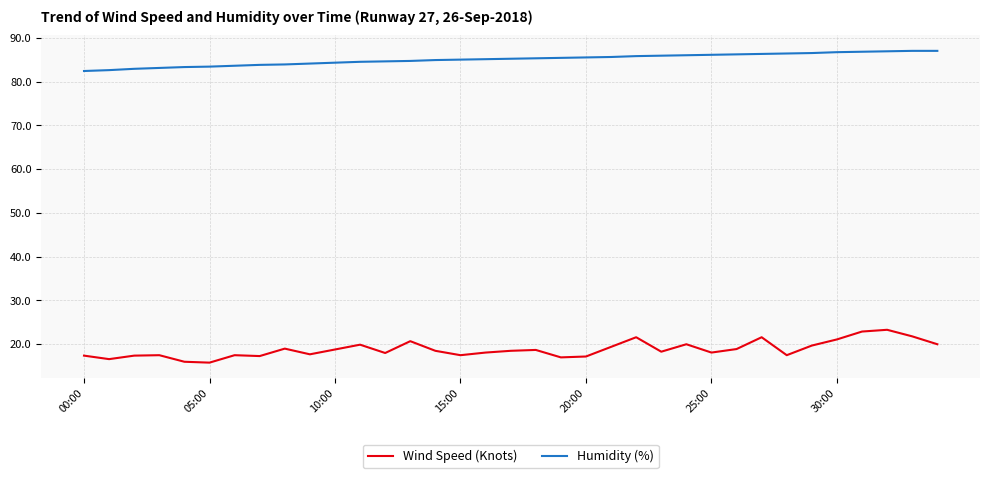

Rank the series by their maximum value, from lowest to highest.

Wind Speed (Knots), Humidity (%)